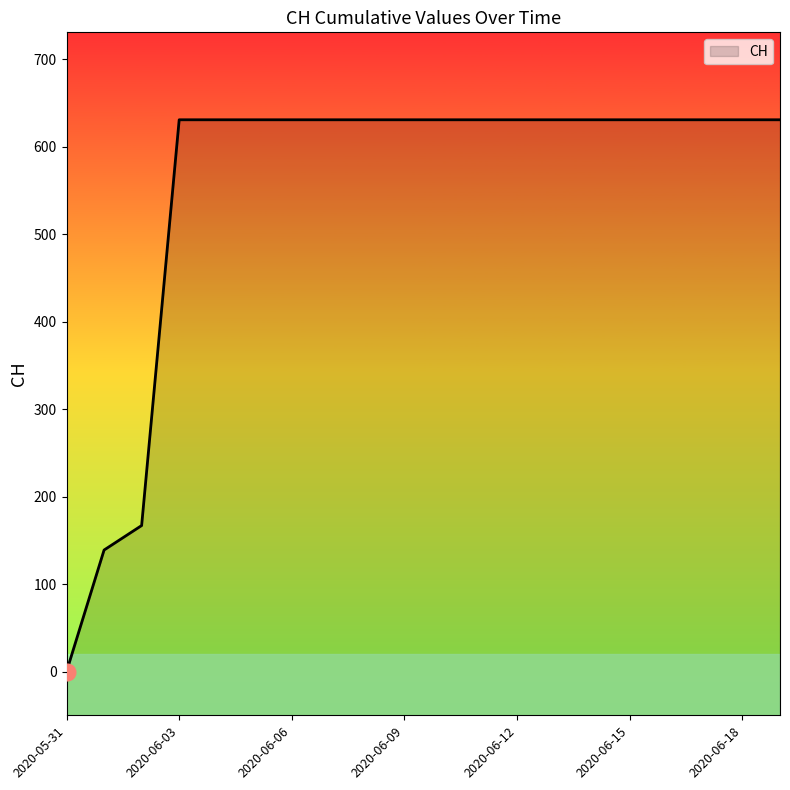

Reading left to right, extract all data points from this chart.

2020-05-31=0	2020-06-01=139	2020-06-02=167	2020-06-03=631	2020-06-04=631	2020-06-05=631	2020-06-06=631	2020-06-07=631	2020-06-08=631	2020-06-09=631	2020-06-10=631	2020-06-11=631	2020-06-12=631	2020-06-13=631	2020-06-14=631	2020-06-15=631	2020-06-16=631	2020-06-17=631	2020-06-18=631	2020-06-19=631